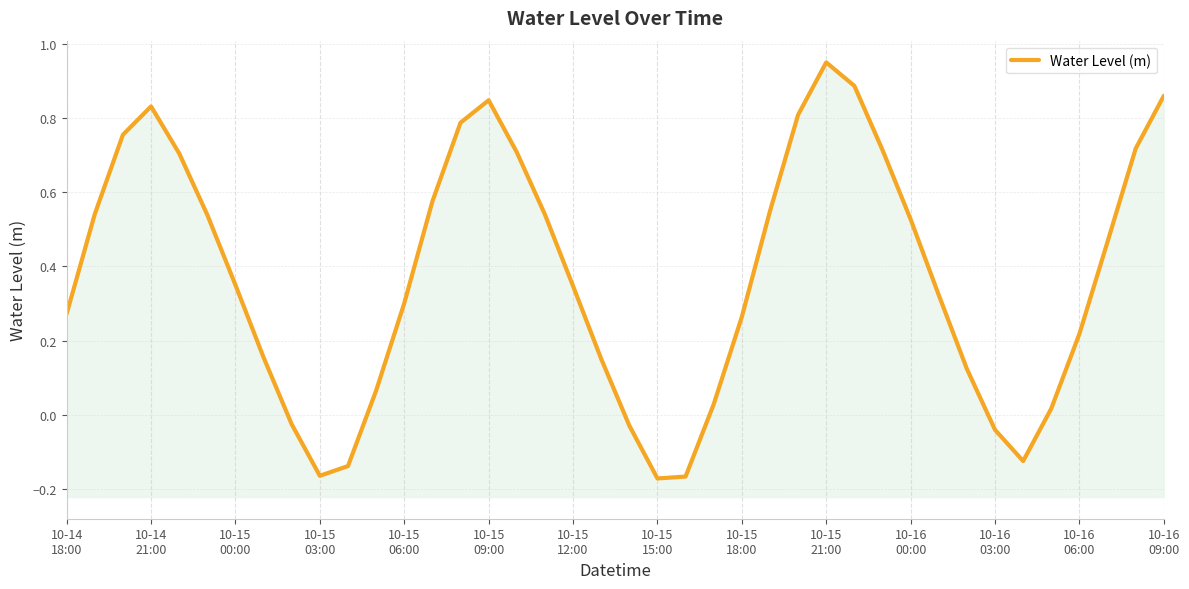

The chart shows a value of 1.3 at 28. True or false?

False